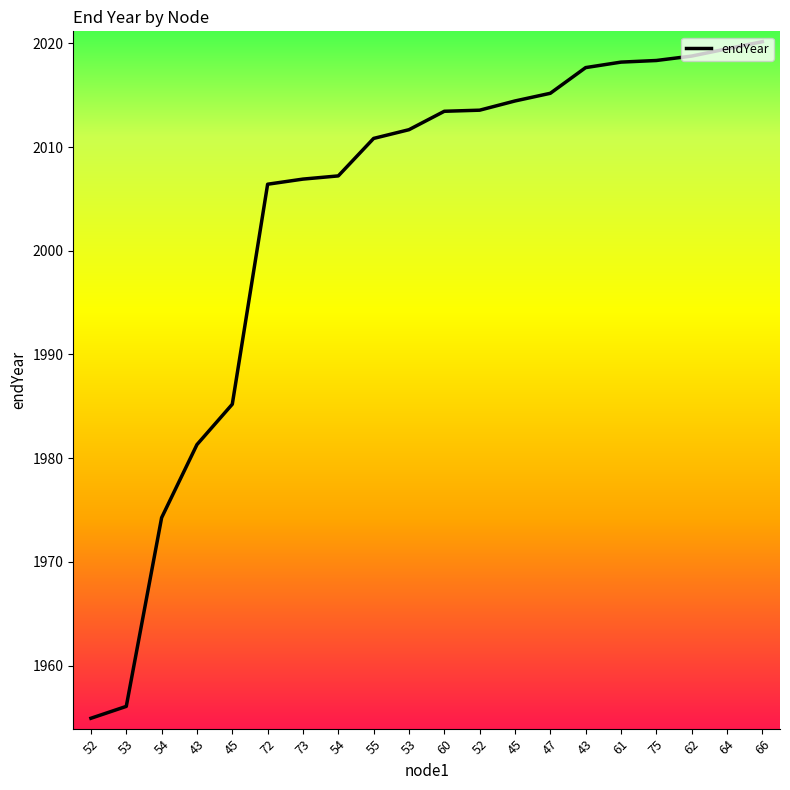

What is the label of the 10th point from the left?

53